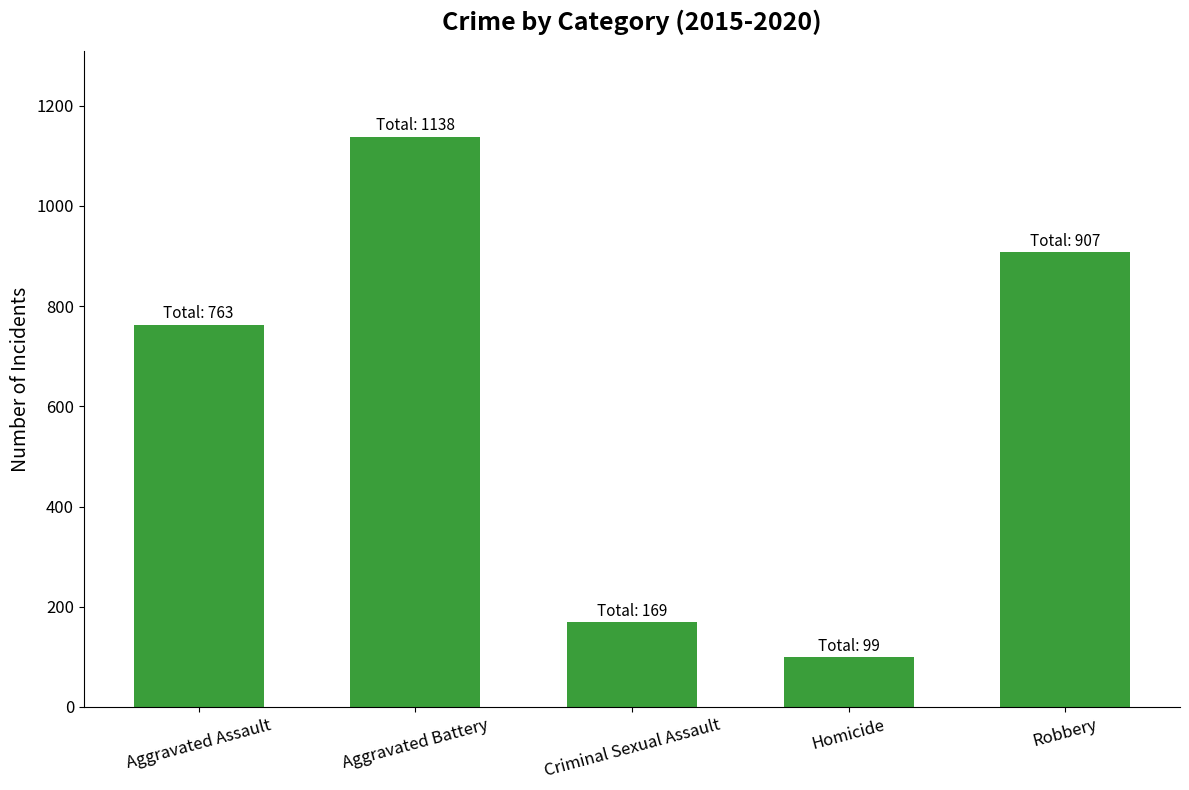

Reading left to right, extract all data points from this chart.

763	1138	169	99	907